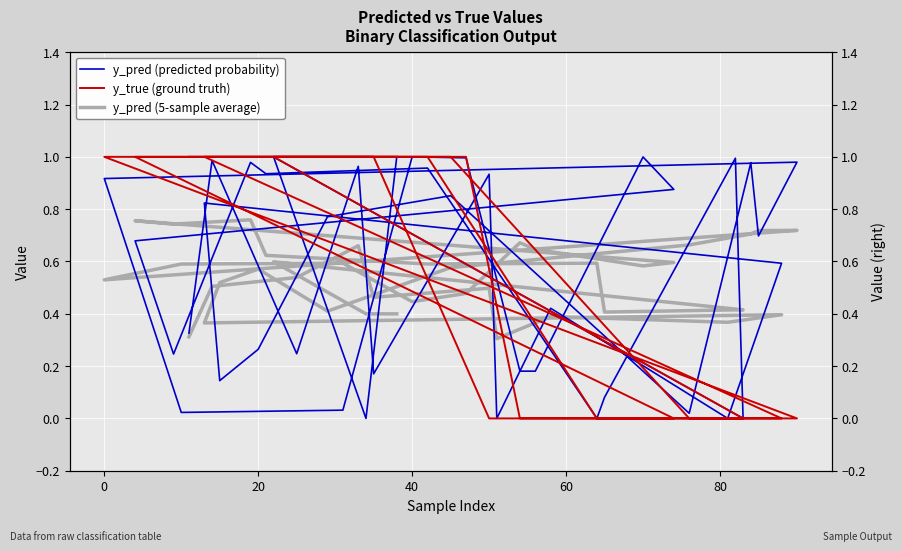

What is the sum of the y_true (ground truth) values at 60 and 12?

2.0